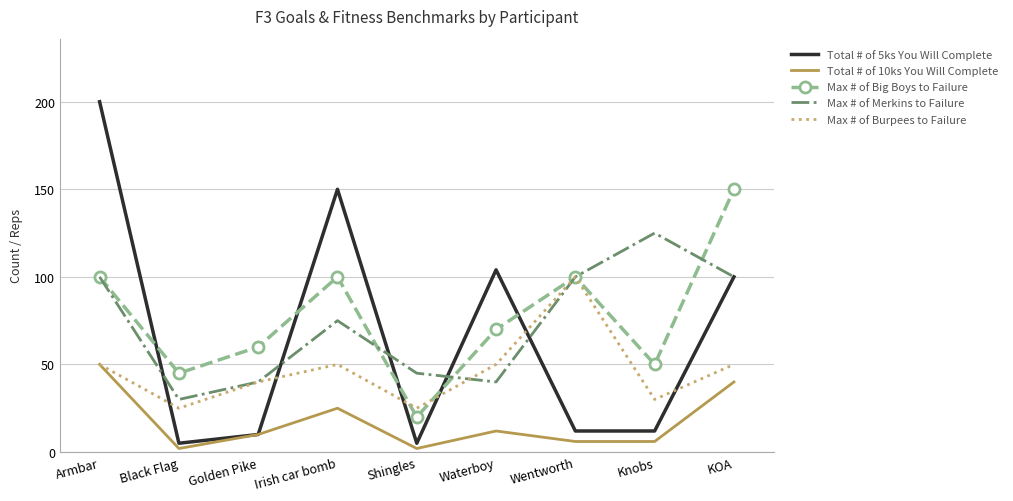

Reading left to right, what are all the values shown in this chart?

Total # of 5ks You Will Complete: Armbar=200	Black Flag=5	Golden Pike=10	Irish car bomb=150	Shingles=5	Waterboy=104	Wentworth=12	Knobs=12	KOA=100
Total # of 10ks You Will Complete: Armbar=50	Black Flag=2	Golden Pike=10	Irish car bomb=25	Shingles=2	Waterboy=12	Wentworth=6	Knobs=6	KOA=40
Max # of Big Boys to Failure: Armbar=100	Black Flag=45	Golden Pike=60	Irish car bomb=100	Shingles=20	Waterboy=70	Wentworth=100	Knobs=50	KOA=150
Max # of Merkins to Failure: Armbar=100	Black Flag=30	Golden Pike=40	Irish car bomb=75	Shingles=45	Waterboy=40	Wentworth=100	Knobs=125	KOA=100
Max # of Burpees to Failure: Armbar=50	Black Flag=25	Golden Pike=40	Irish car bomb=50	Shingles=25	Waterboy=50	Wentworth=100	Knobs=30	KOA=50